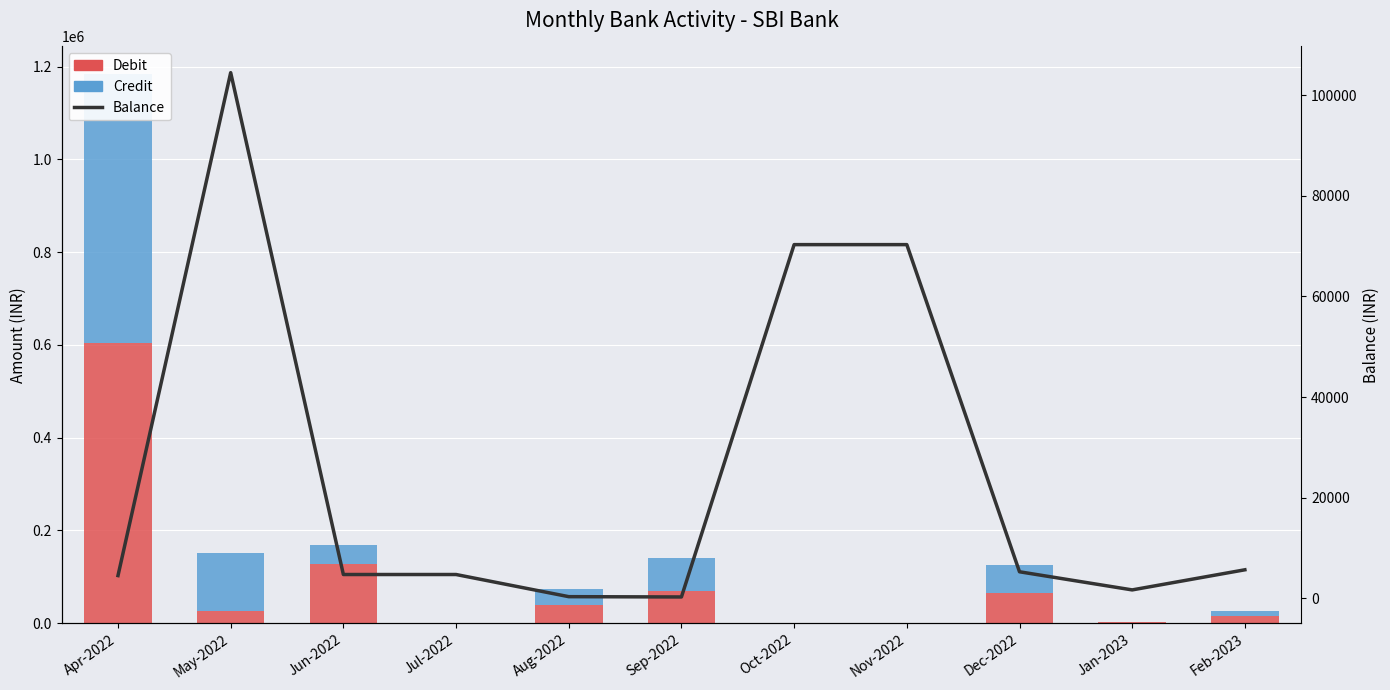

How many categories are shown in the chart?

11